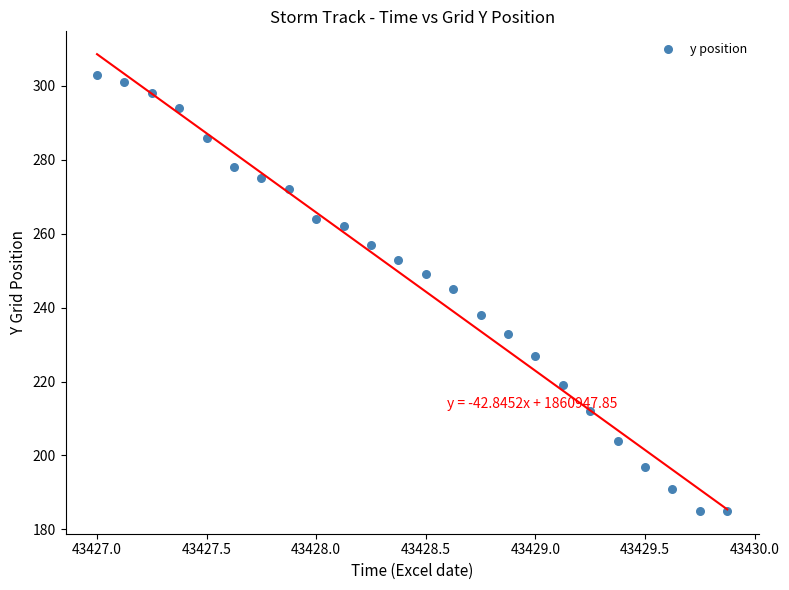

What is the range of Y values (max minus min)?

118